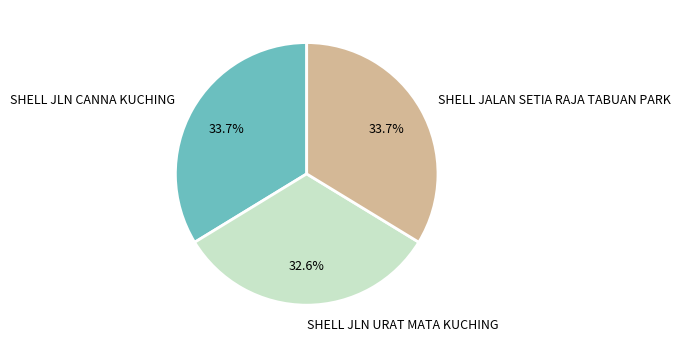

Which category has the smallest portion of the pie?

SHELL JLN URAT MATA KUCHING